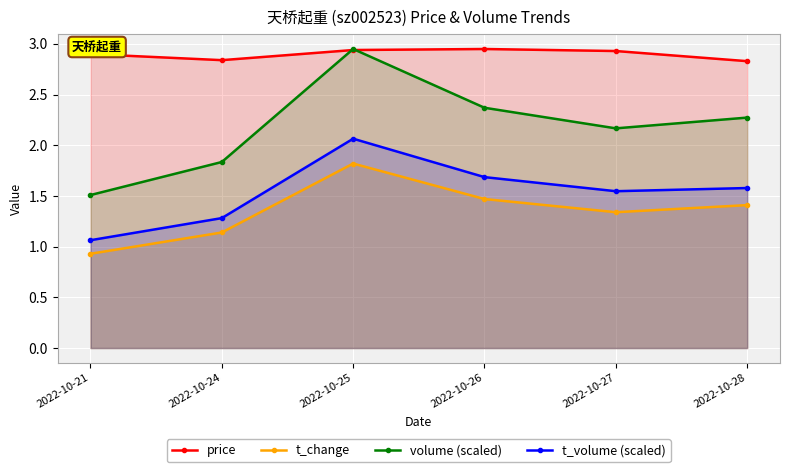

What is the difference between the highest and lowest values at 2022-10-27?

1.6